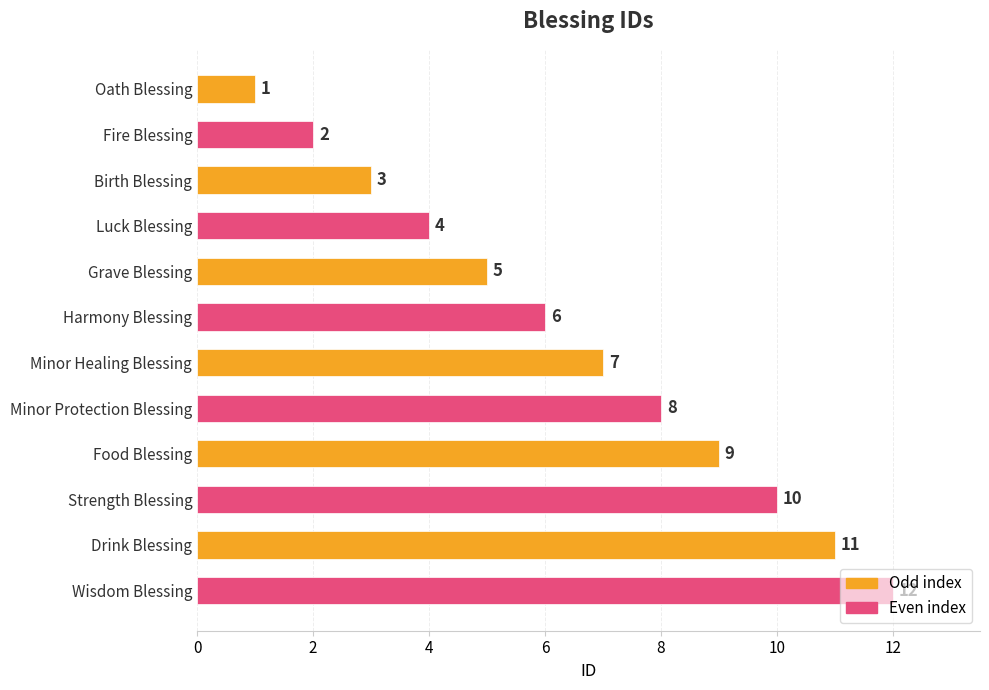

Is it true that the value at Wisdom Blessing is 18?

False